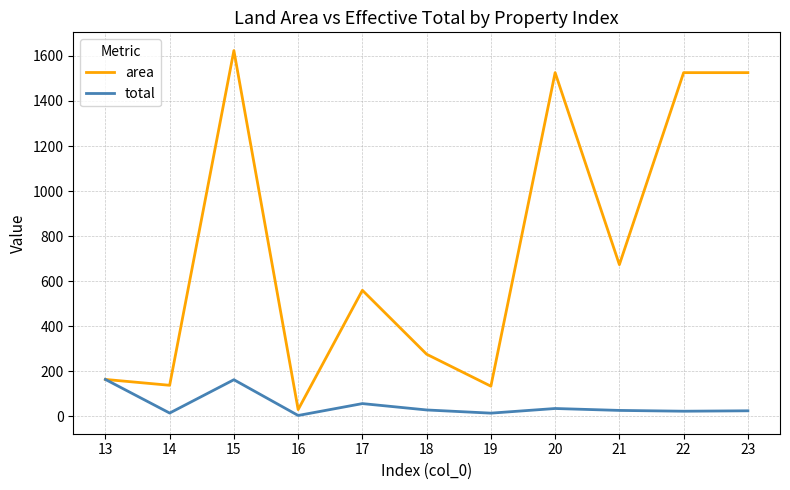

How many lines are shown in the chart?

2